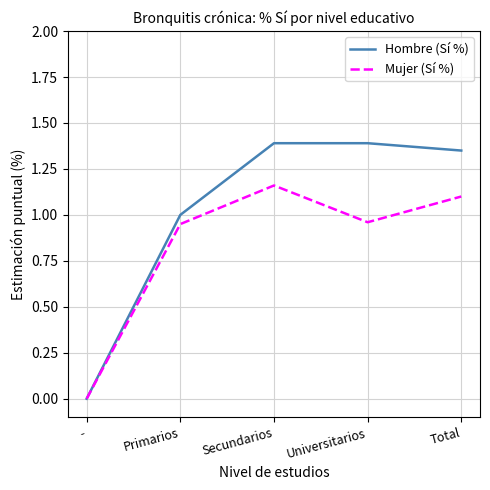

What is the total value across all series at Total?

2.5